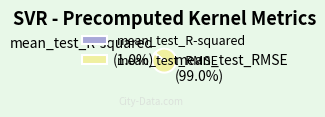

Count the number of slices in the pie.

2